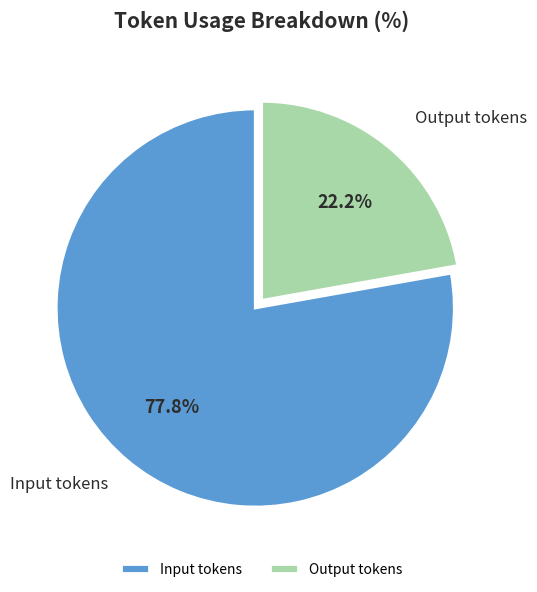

To the nearest percent, what is the combined percentage of Output tokens and Input tokens?

100%